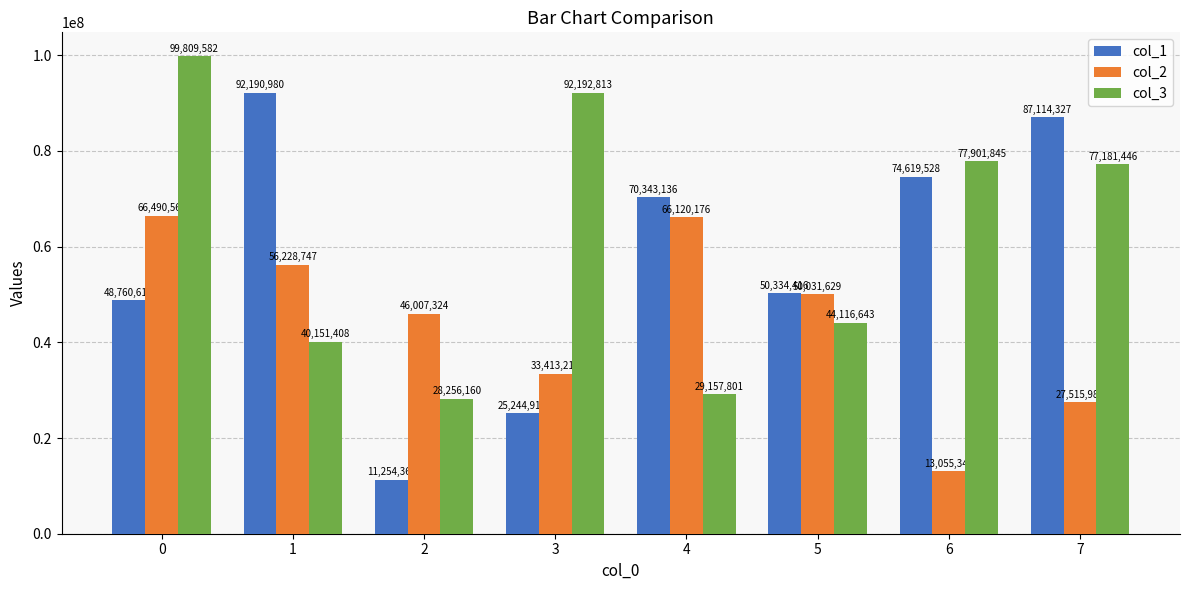

What is the difference between the col_2 values at 5 and 7?

22515646